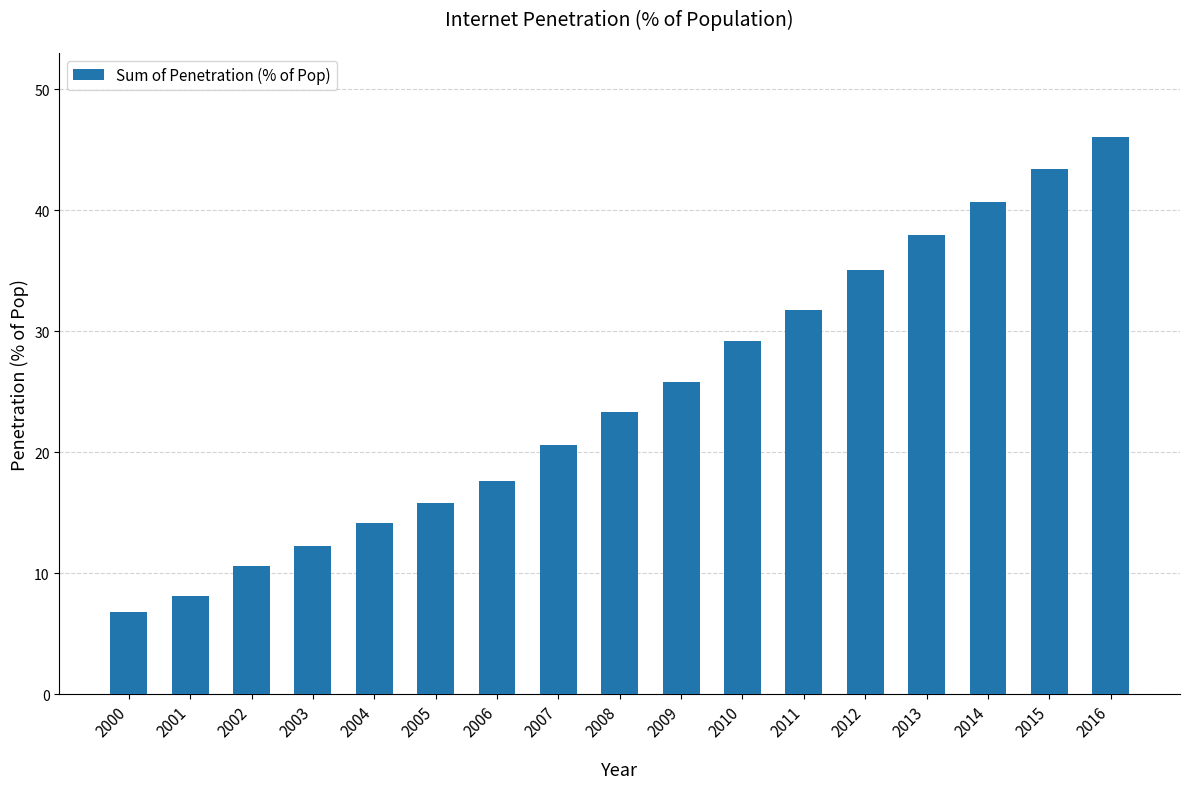

What is the difference between the maximum and minimum values?

39.3